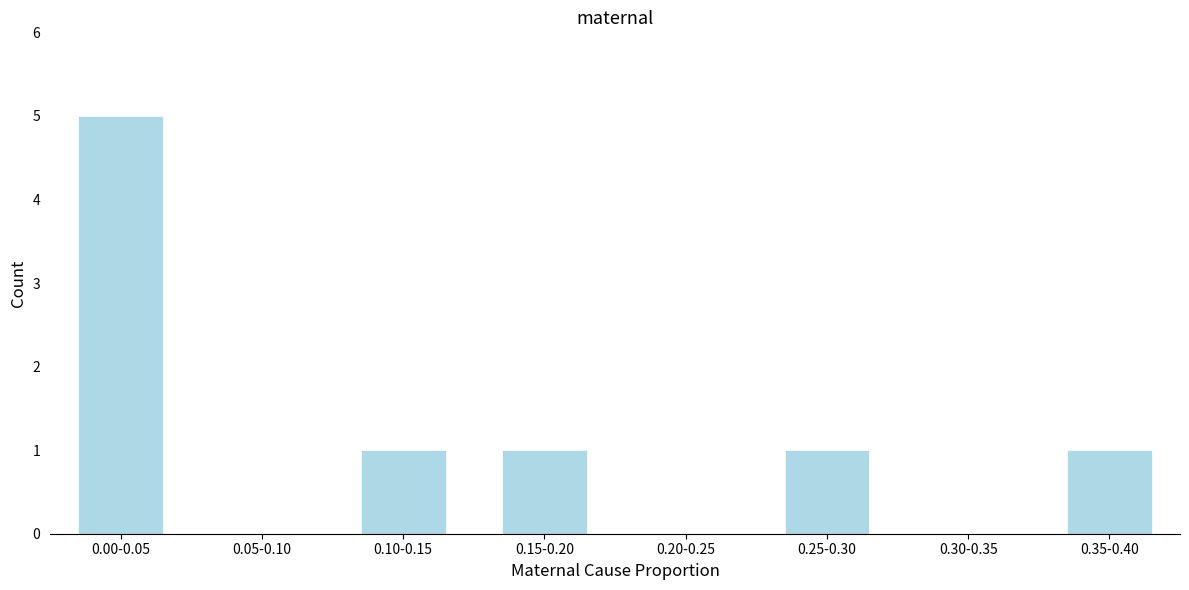

Reading right to left, list all the values displayed in this chart.

0.35-0.40=1	0.30-0.35=0	0.25-0.30=1	0.20-0.25=0	0.15-0.20=1	0.10-0.15=1	0.05-0.10=0	0.00-0.05=5